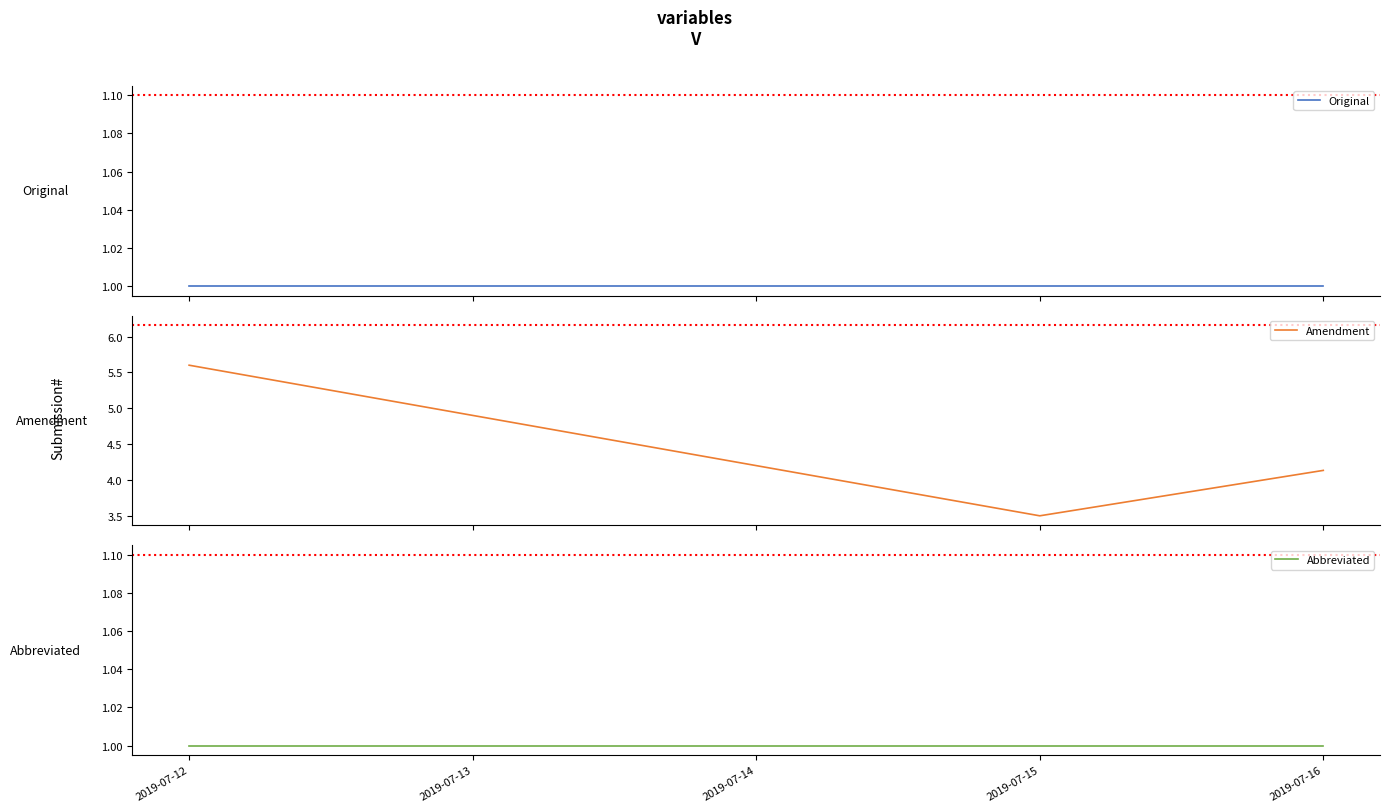

What is the greatest value displayed?

5.6